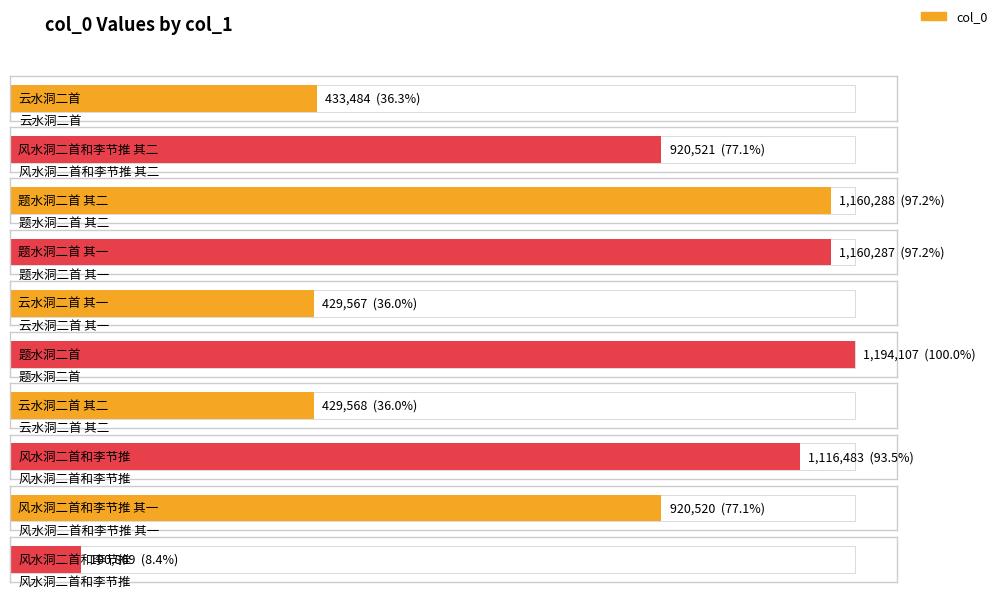

Does the chart contain stacked bars?

No